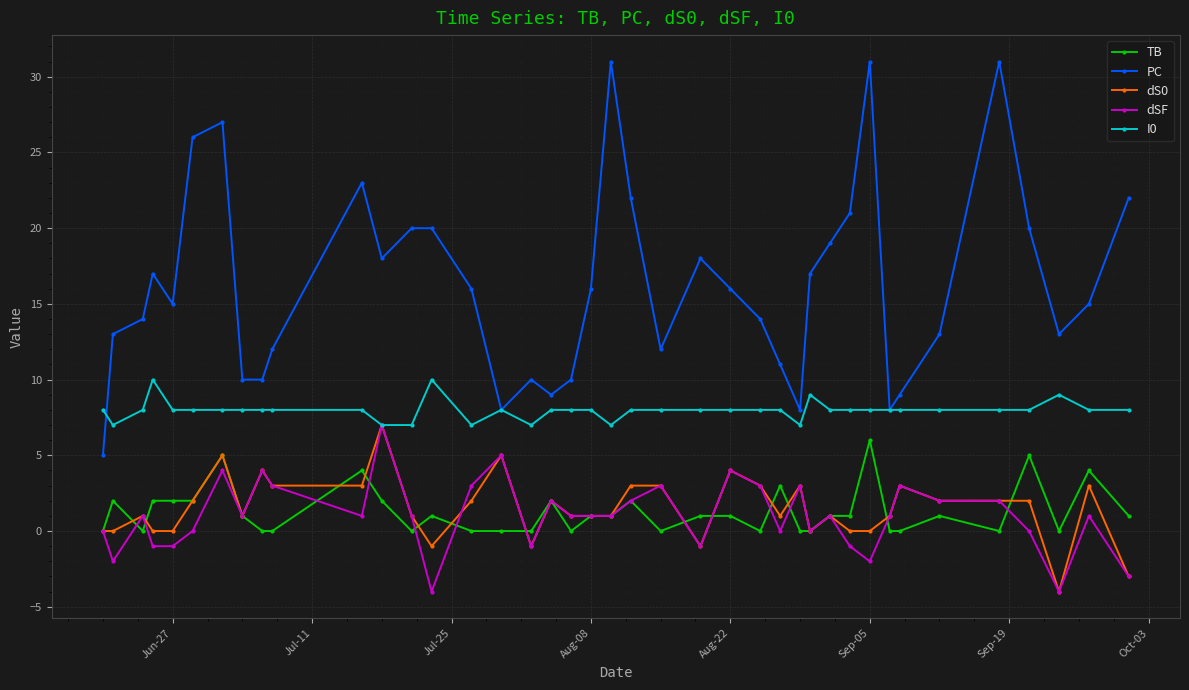

Which series has the largest range (max minus min)?

PC